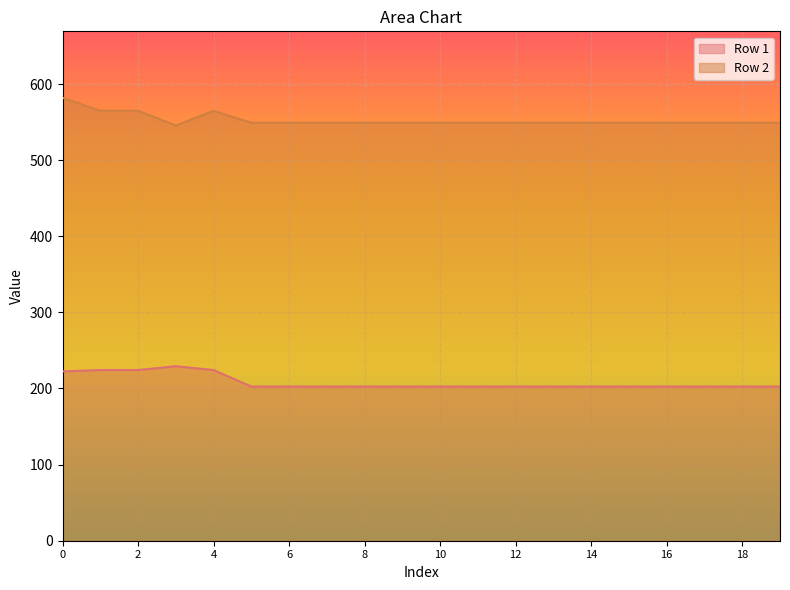

Is it true that Row 1 equals 89.1 at 16?

False